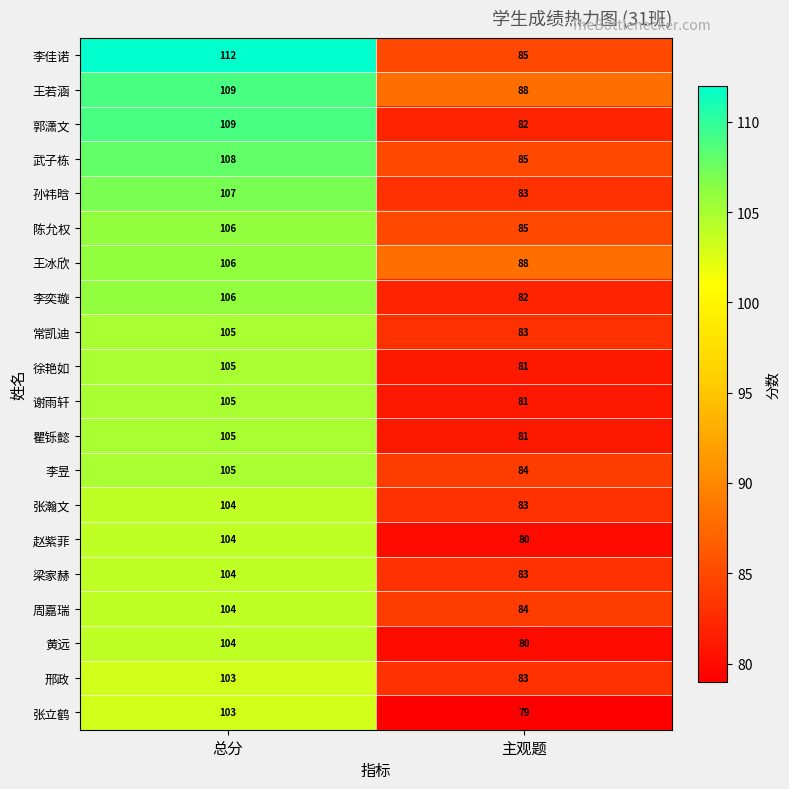

At which category is the sum across all series the highest?

总分